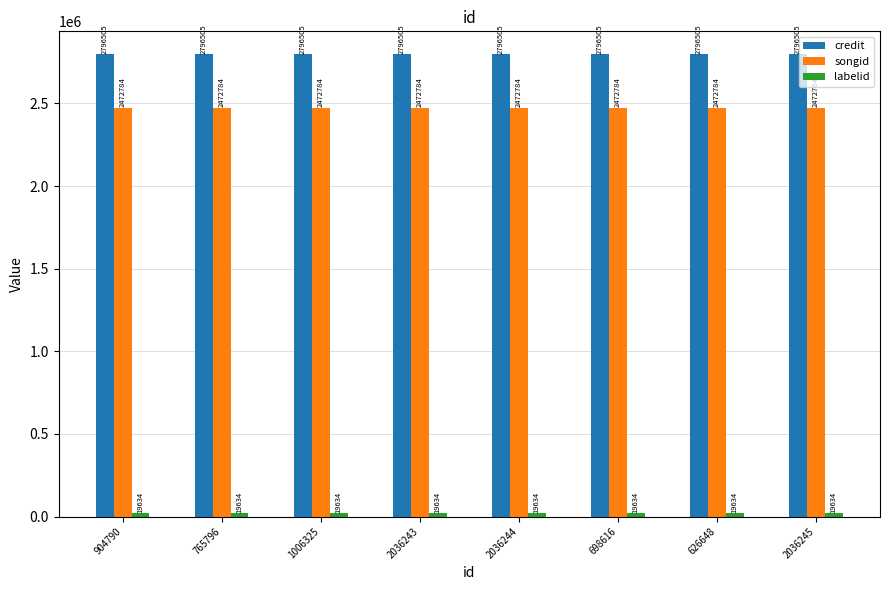

What is the approximate value of songid at 2036243?

2472784